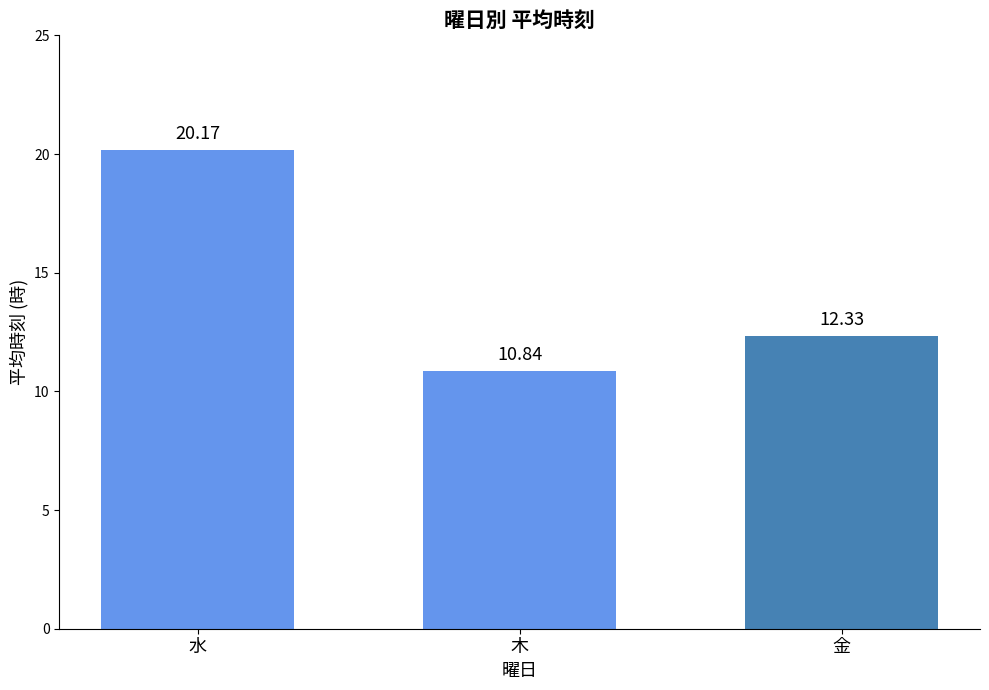

What is the smallest value displayed?

10.8